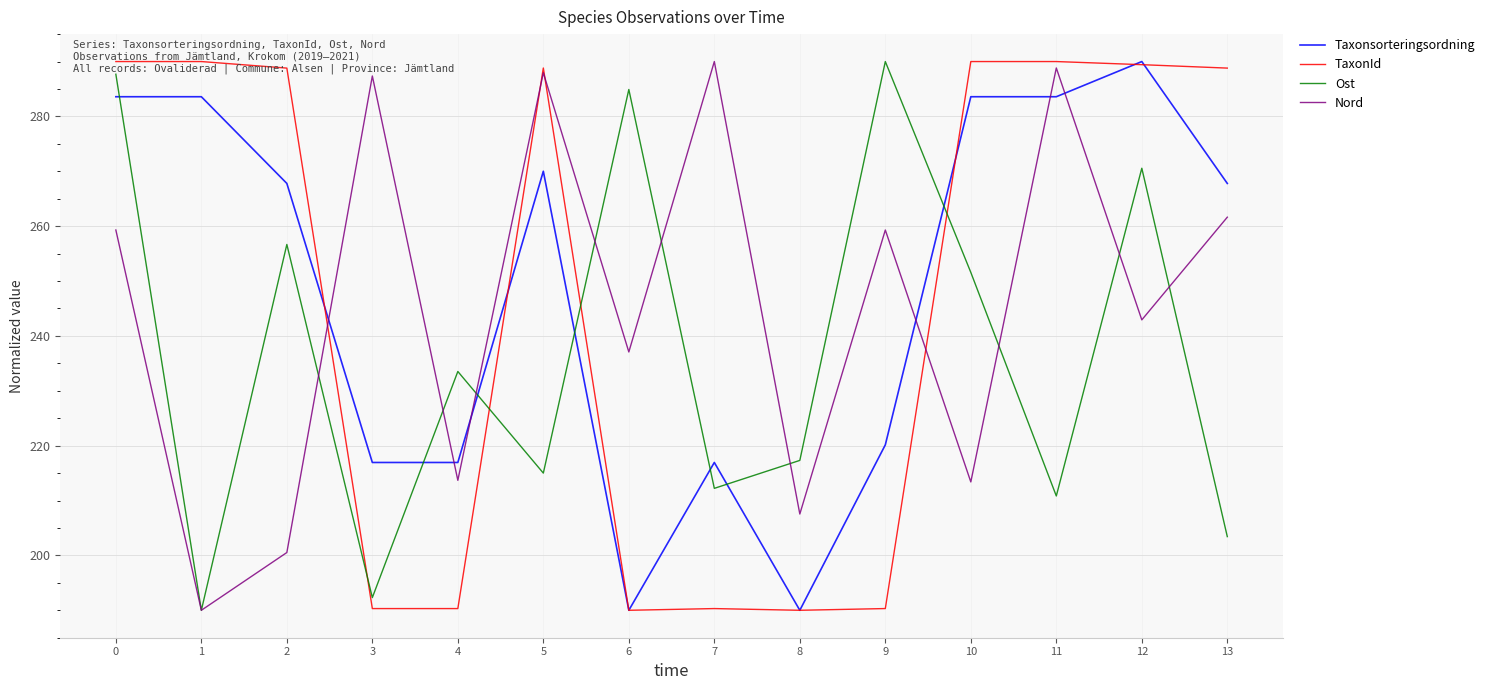

Between 9 and 12, which series saw the biggest shift?

TaxonId